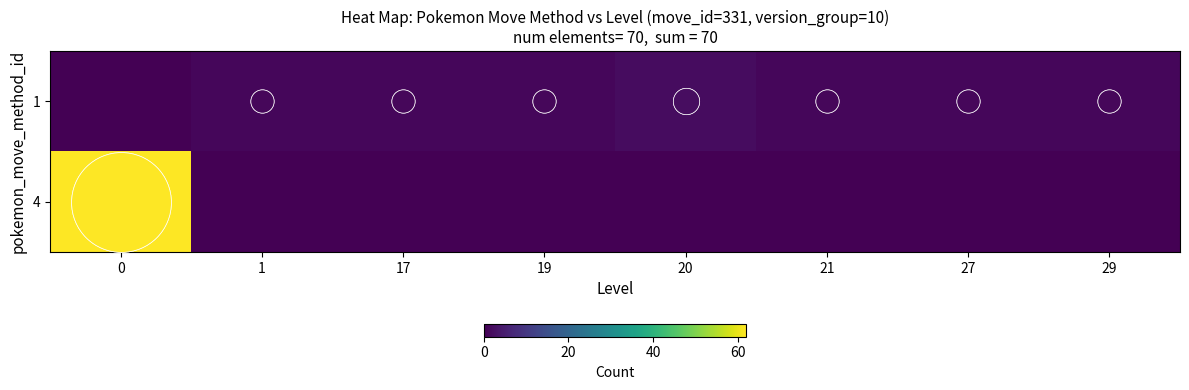

Rank the series by their average value, from highest to lowest.

4, 1